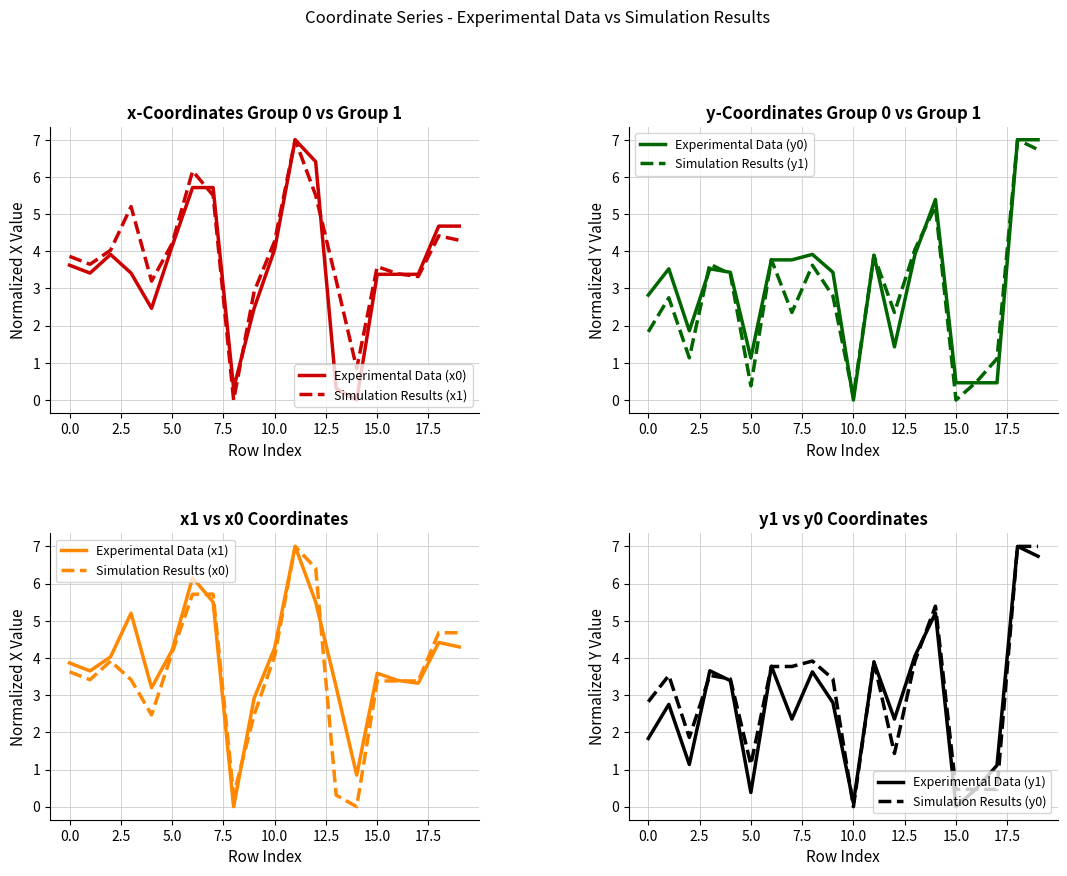

Does the chart display data point markers on the line(s)?

No